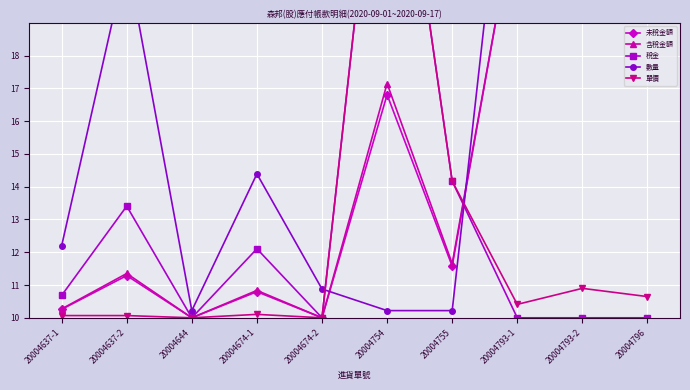

How many values in the 未稅金額 series exceed 11?

6